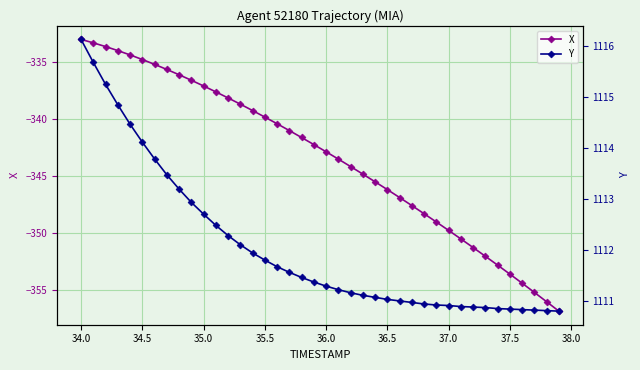

What is the maximum value for X?

-333.0